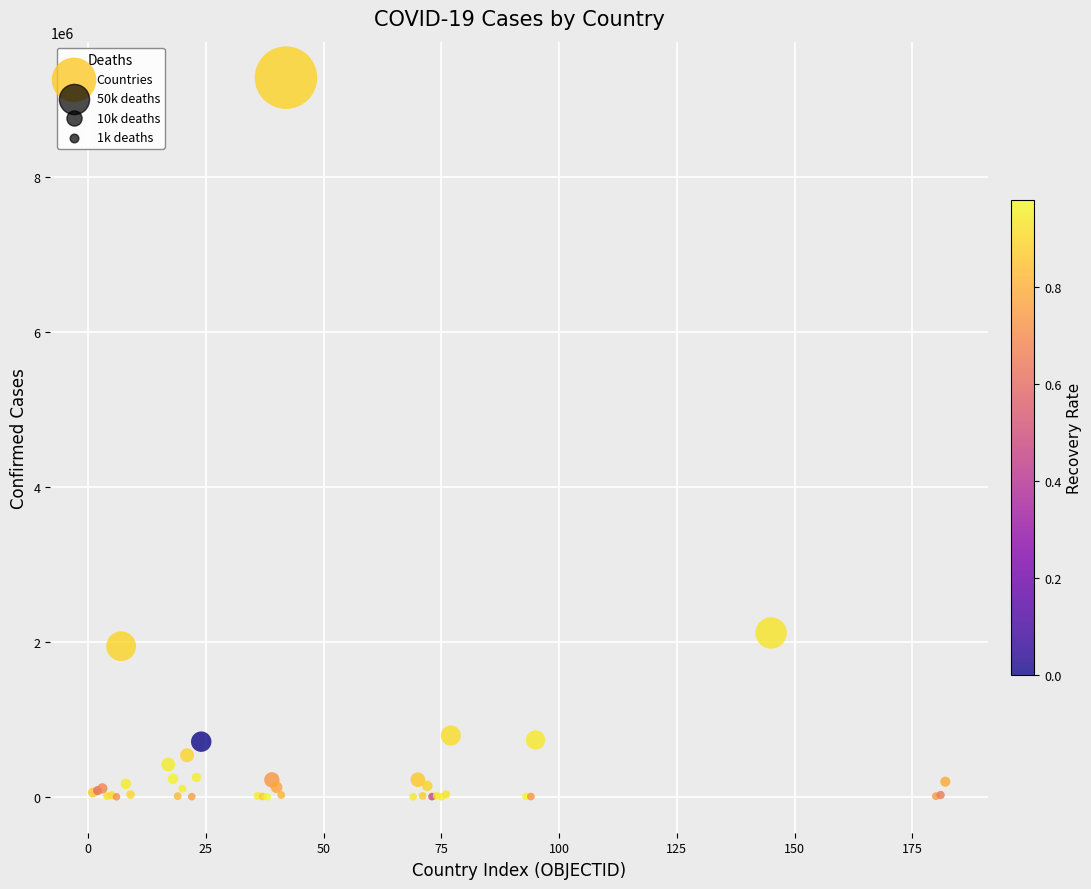

What Y value in the scatter plot is closest to 4641799?

2114597